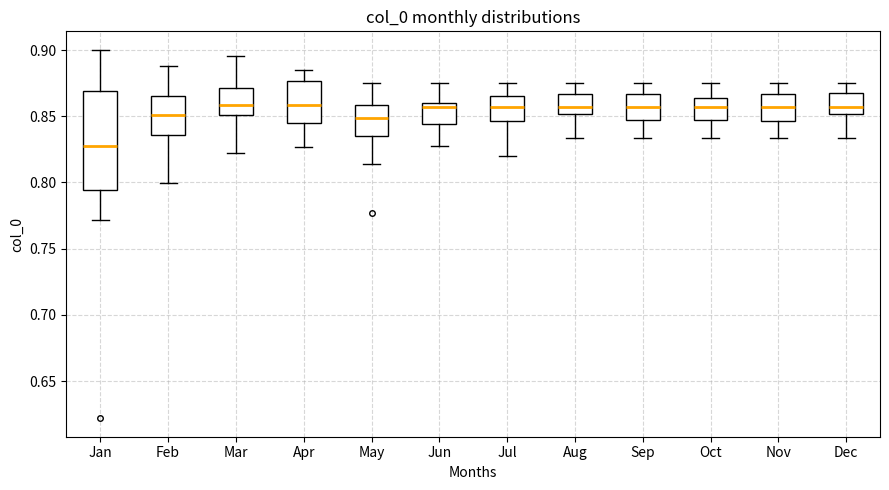

Where does the median line of the box for Jun sit on the y-axis? The values are not printed on the chart, so give them approximately, as read against the axis.

0.855